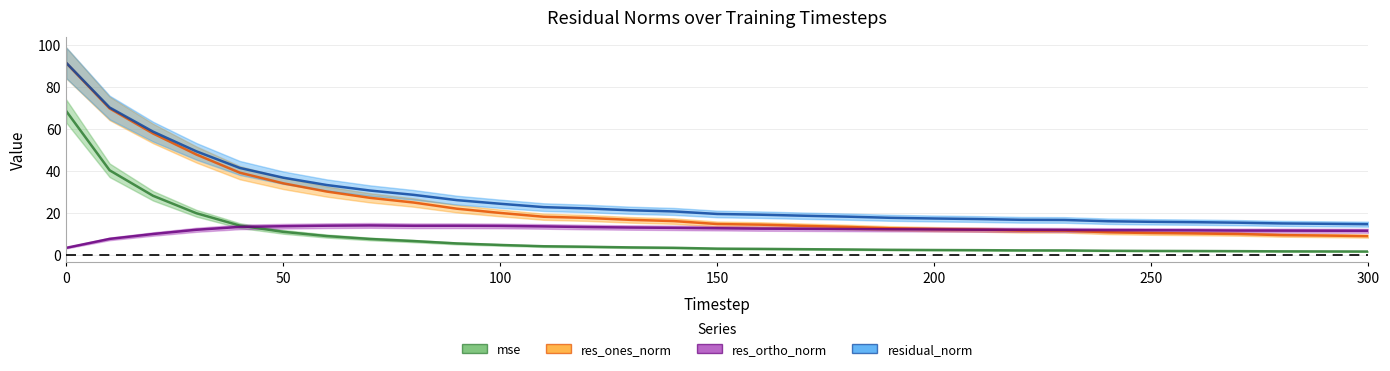

How many data points in residual_norm are less than 19?

14